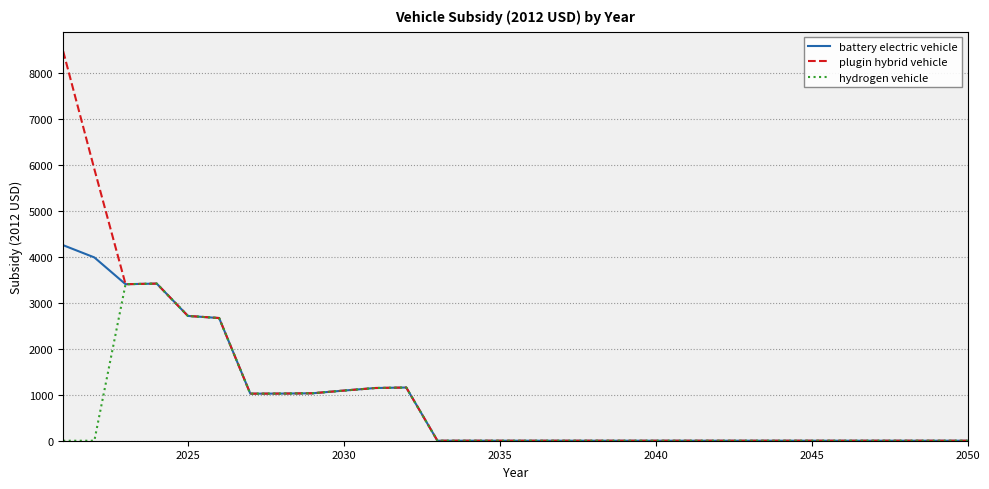

Which series has the largest range (max minus min)?

plugin hybrid vehicle